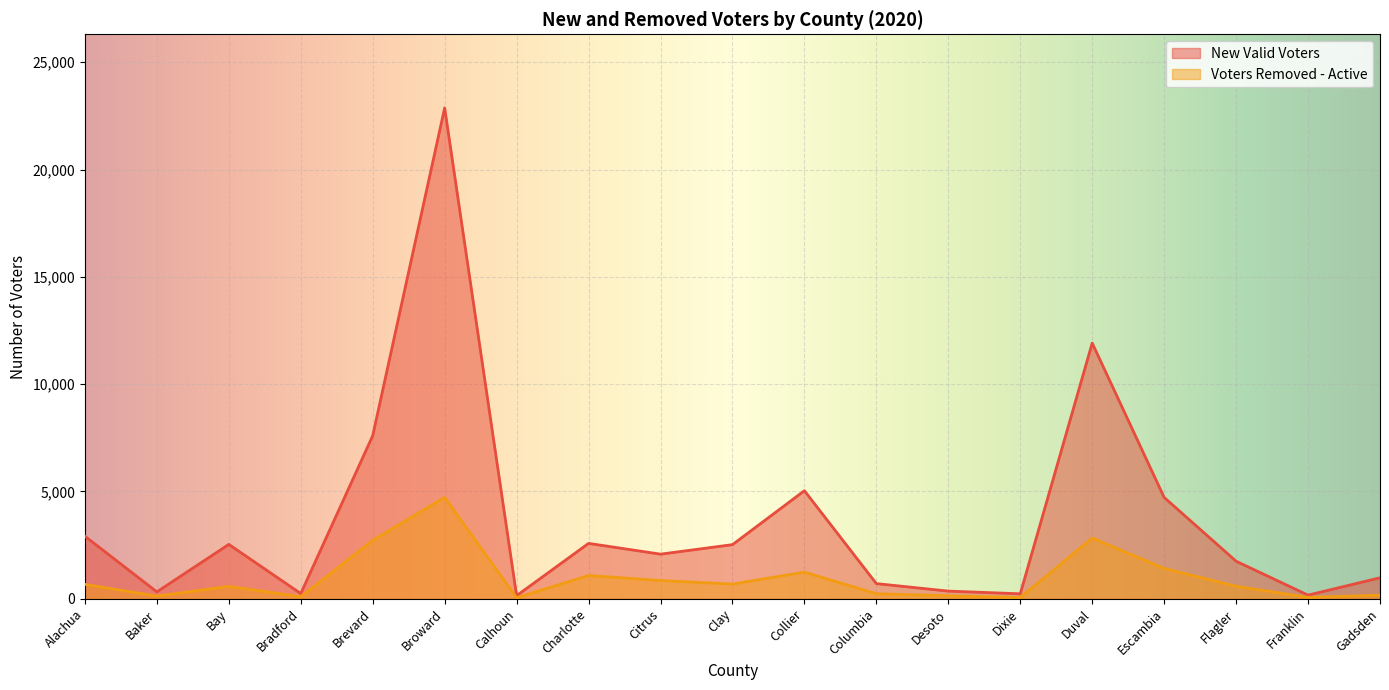

At which label does Voters Removed - Active reach its minimum?

Calhoun